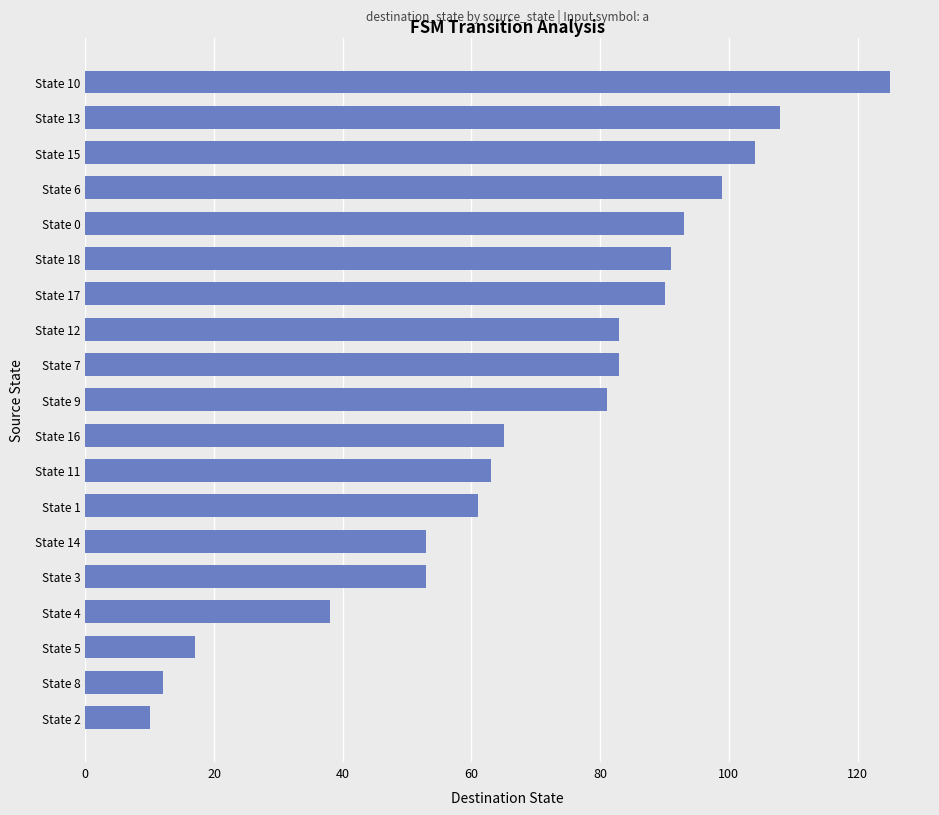

Does the chart contain any negative values?

No